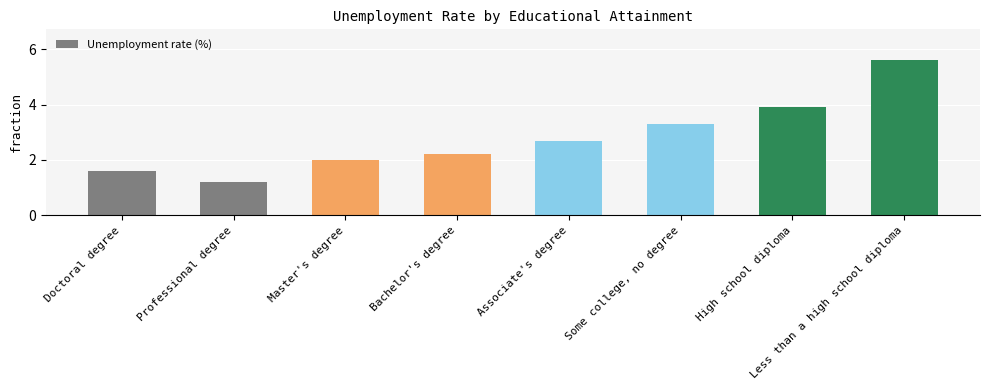

Is it true that the value at Doctoral degree is 0.8?

False